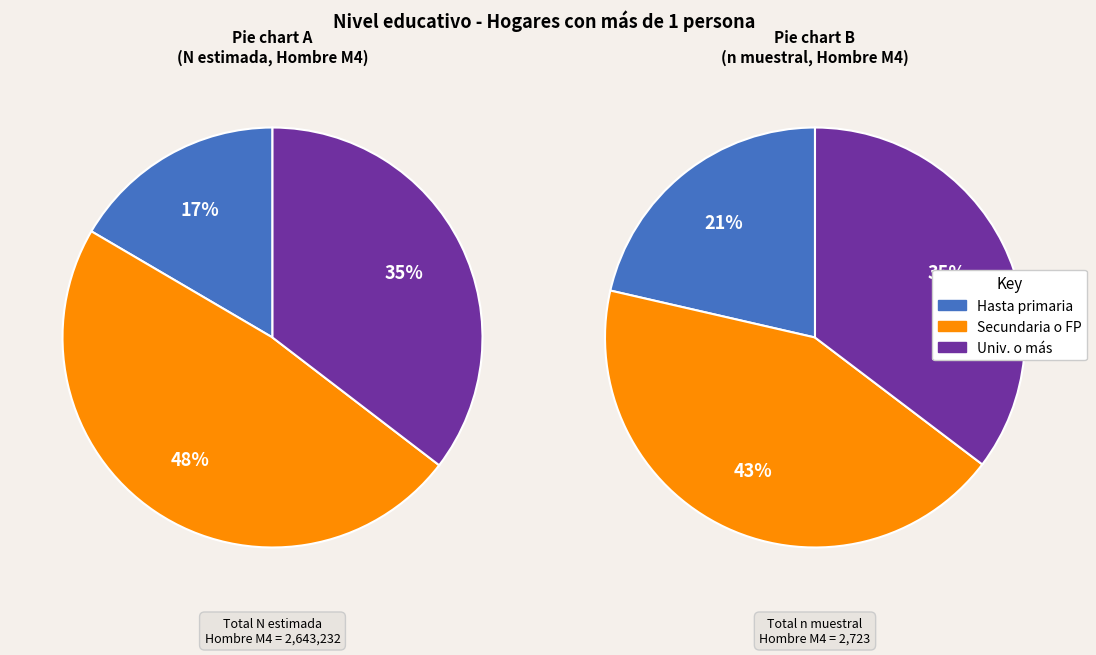

Is there a majority slice in this chart?

No